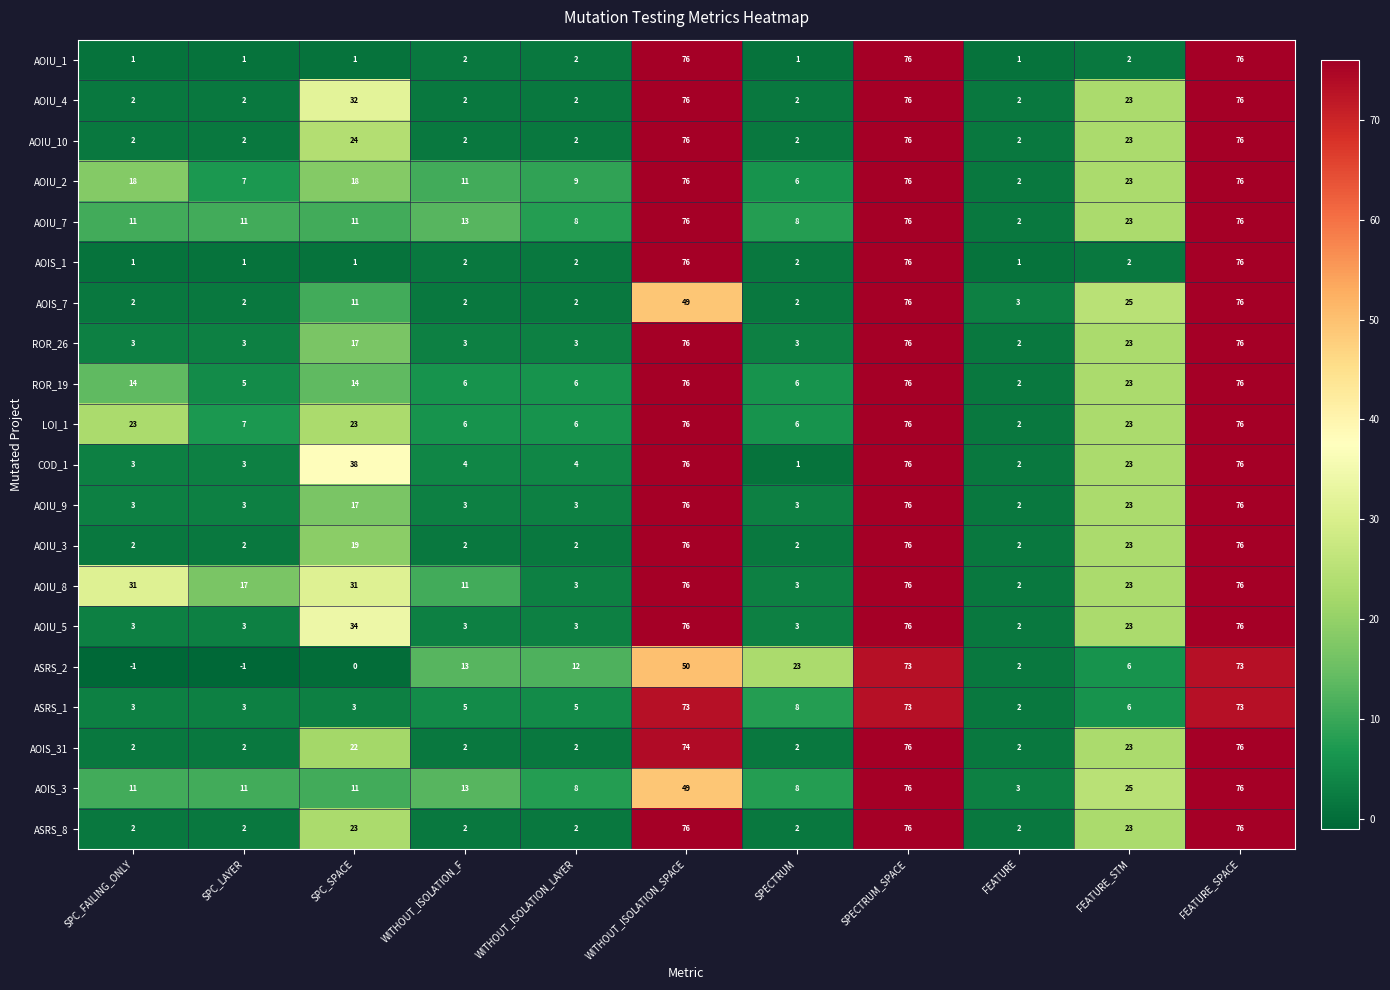

Between SPC_LAYER and FEATURE, which series saw the biggest shift?

AOIU_8